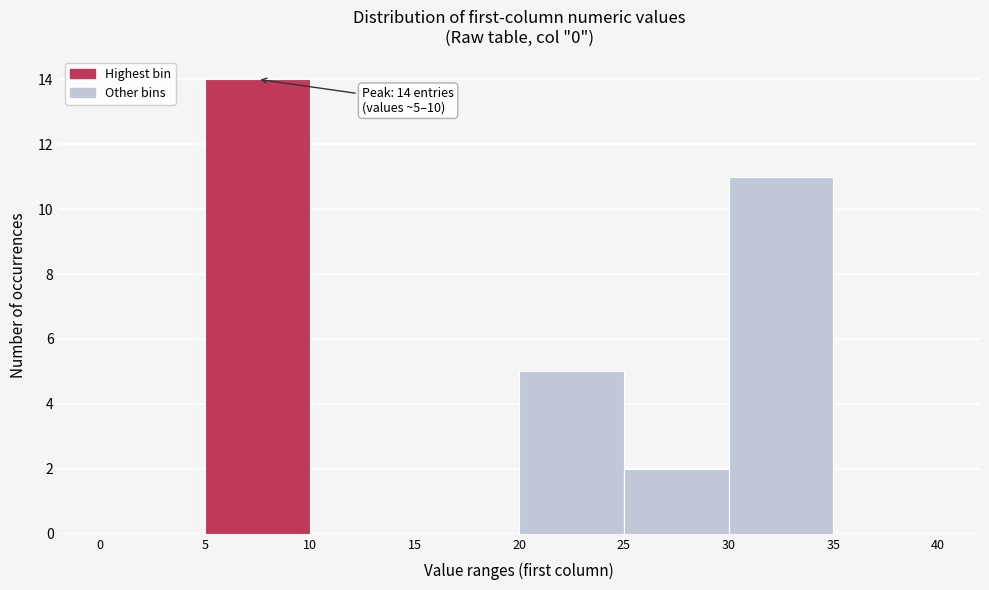

Which range on the x-axis has the tallest bar?

5 to 10